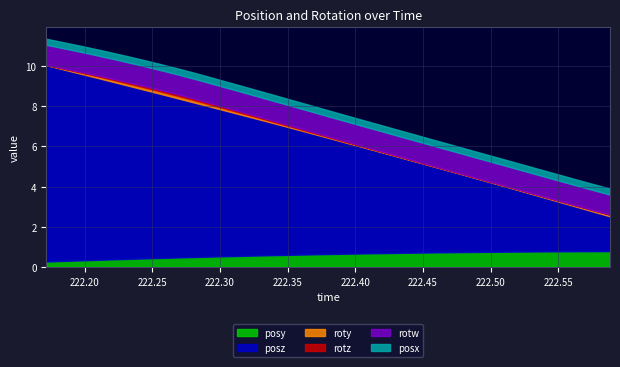

What is the difference between the second highest and minimum values in the posz series?

7.8